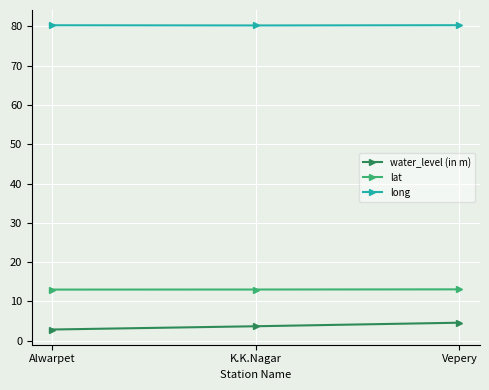

What is the total value across all series at Alwarpet?

96.2